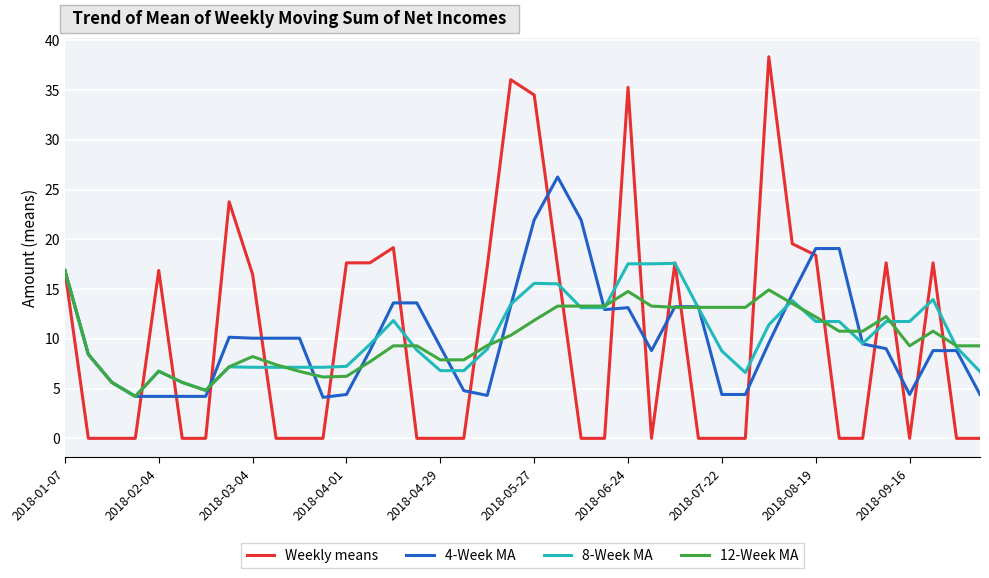

What is the highest value of the Weekly means series?

38.3